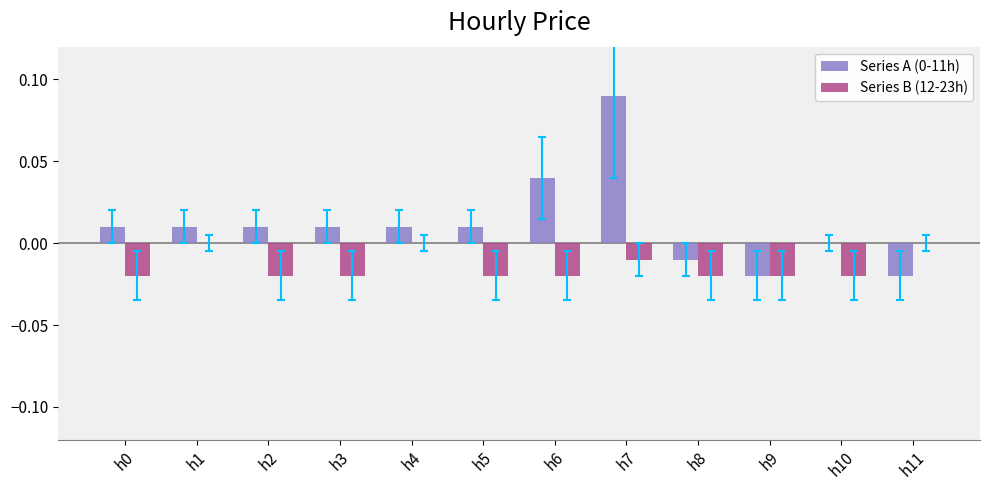

At which category is the sum across all series the highest?

h7